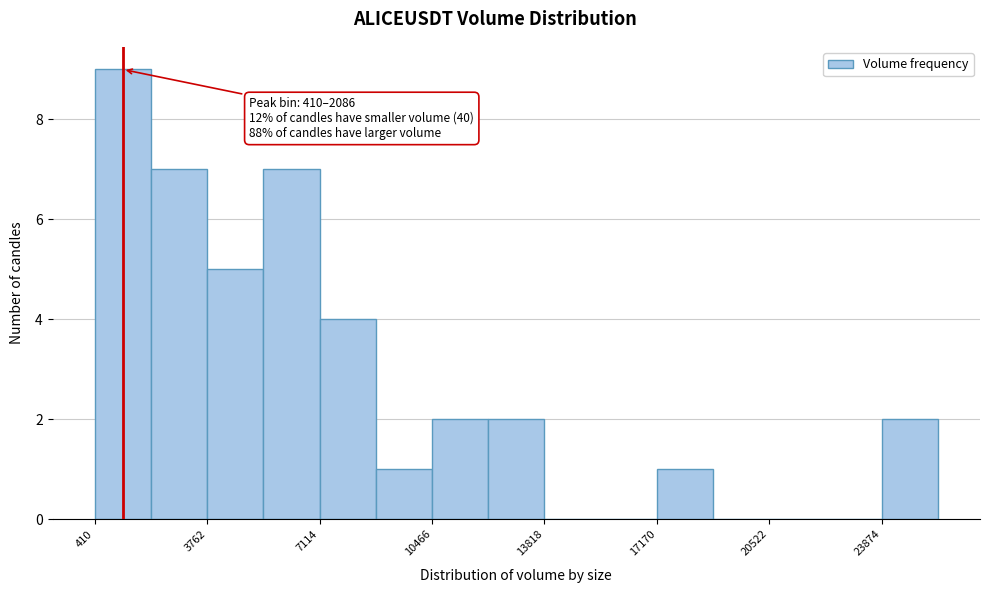

Around what value on the x-axis is the tallest bar? Give the approximate position of its centre, as read against the axis.

1000